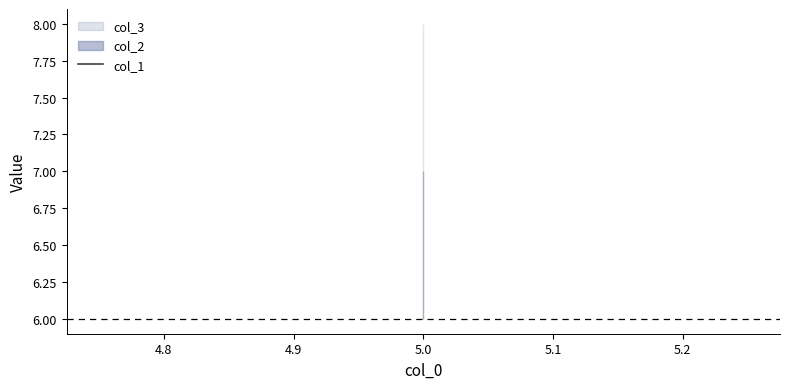

Rank the series at 5 from lowest to highest value.

col_1, col_2, col_3